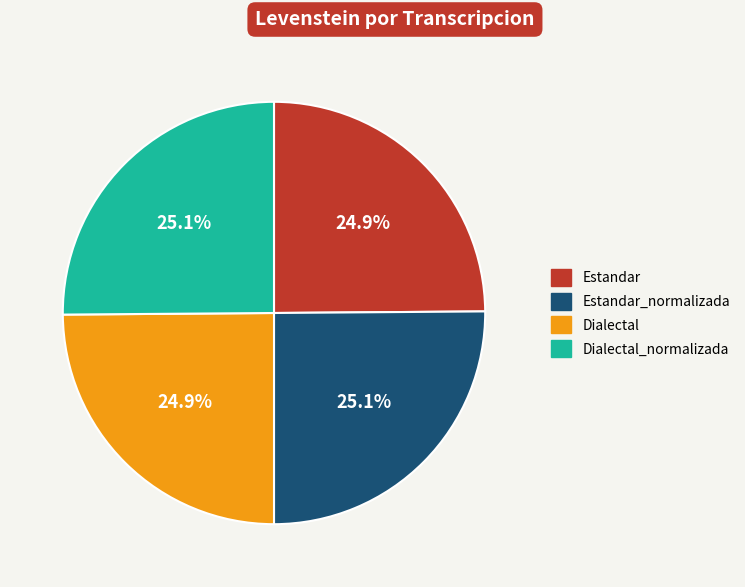

Is there a majority slice in this chart?

No